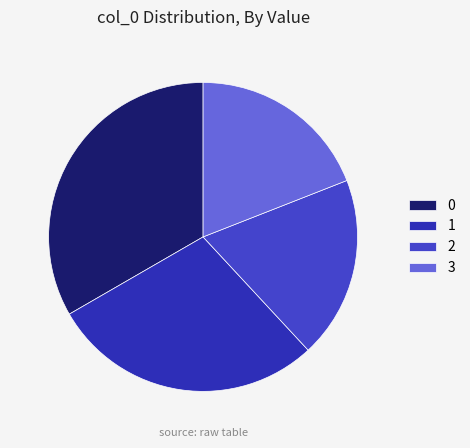

True or false: 0 accounts for 28% of the total.

False